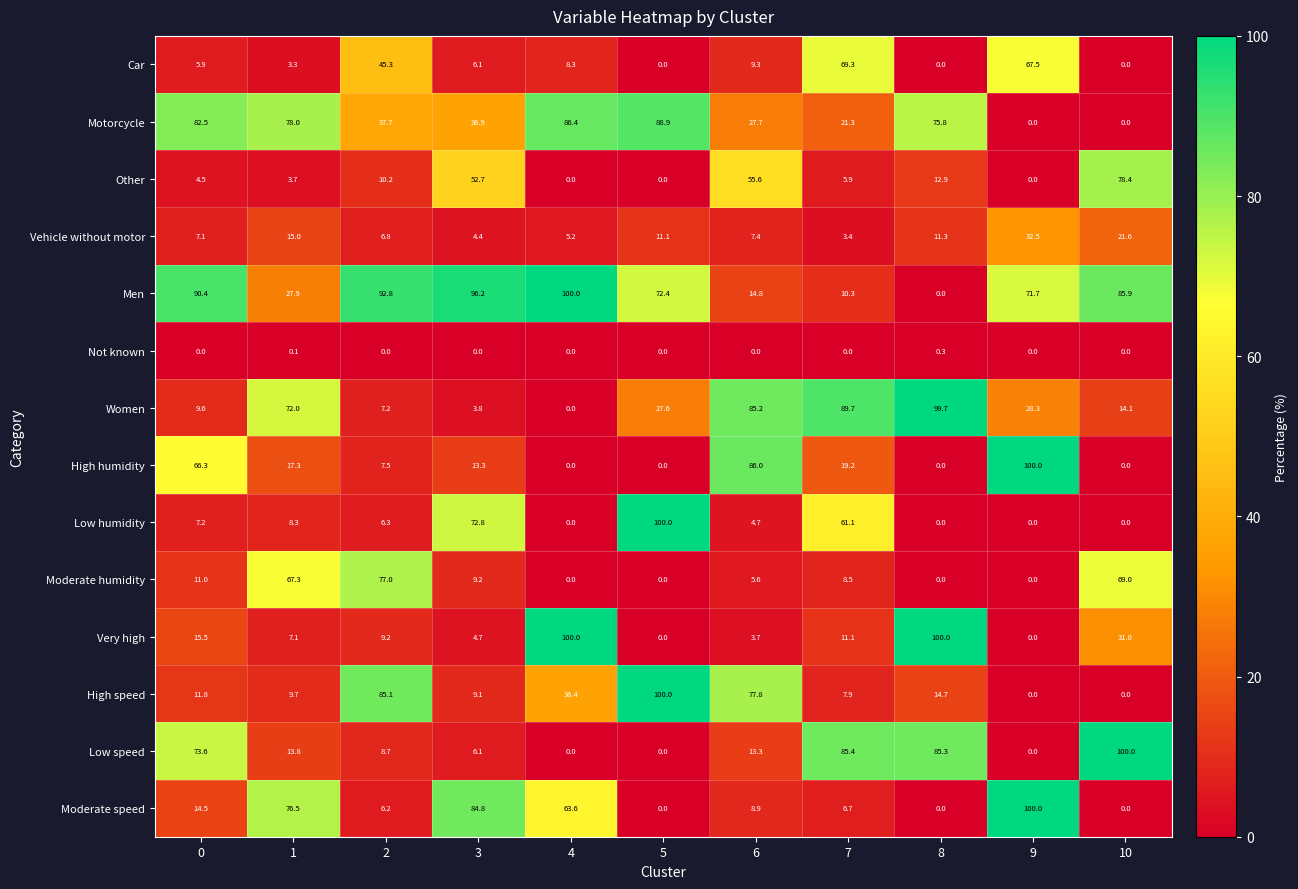

What is the sum of all Vehicle without motor values?

125.8